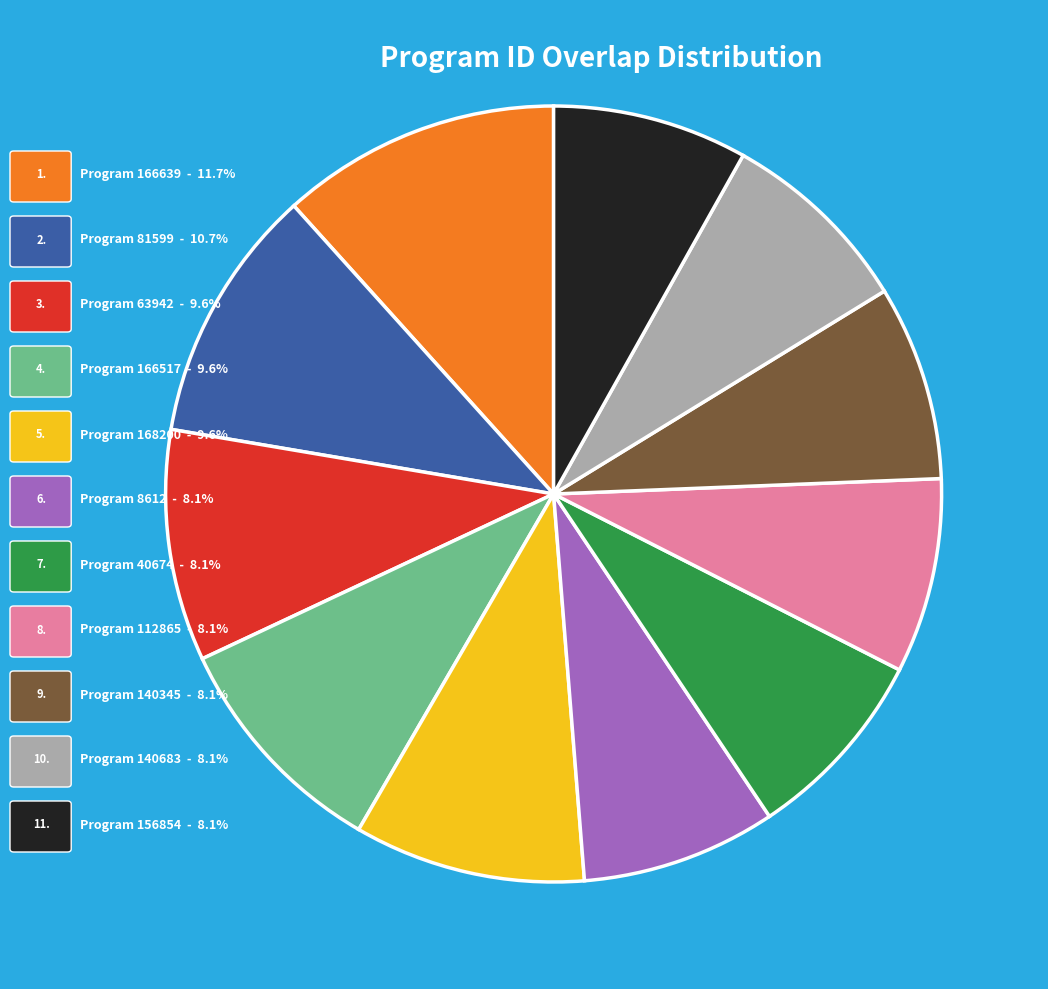

Is there a majority slice in this chart?

No